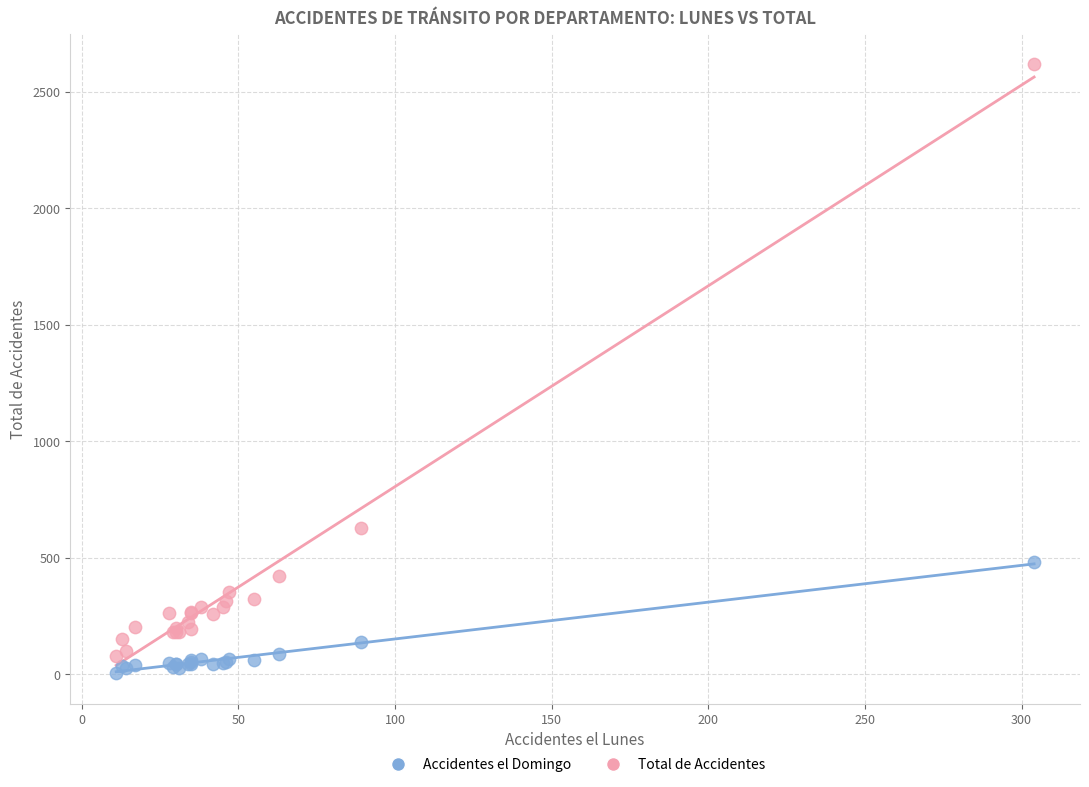

Which series reaches the maximum Y coordinate?

Total de Accidentes